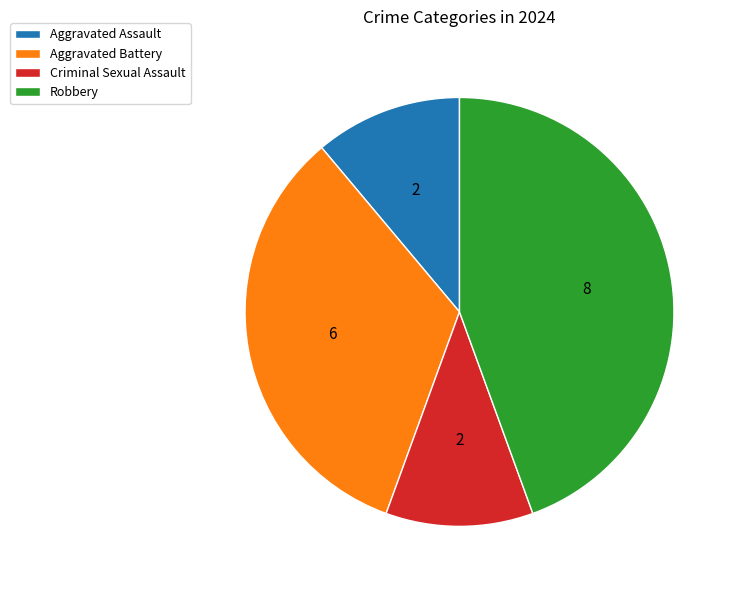

Is Robbery the majority of the pie?

No